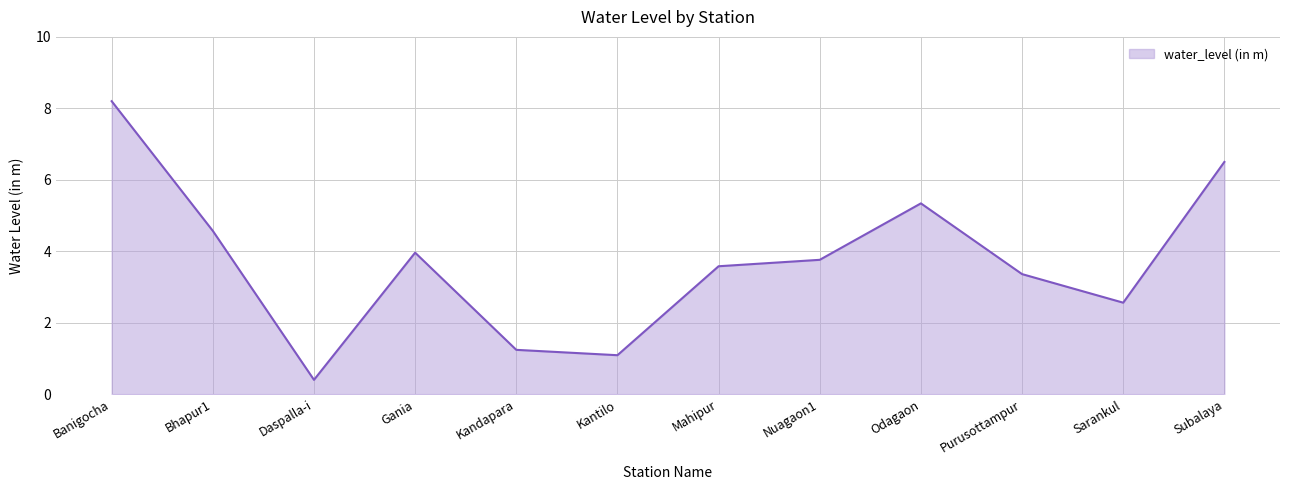

What is the ratio of the value at Daspalla-i to the value at Kandapara?

0.3